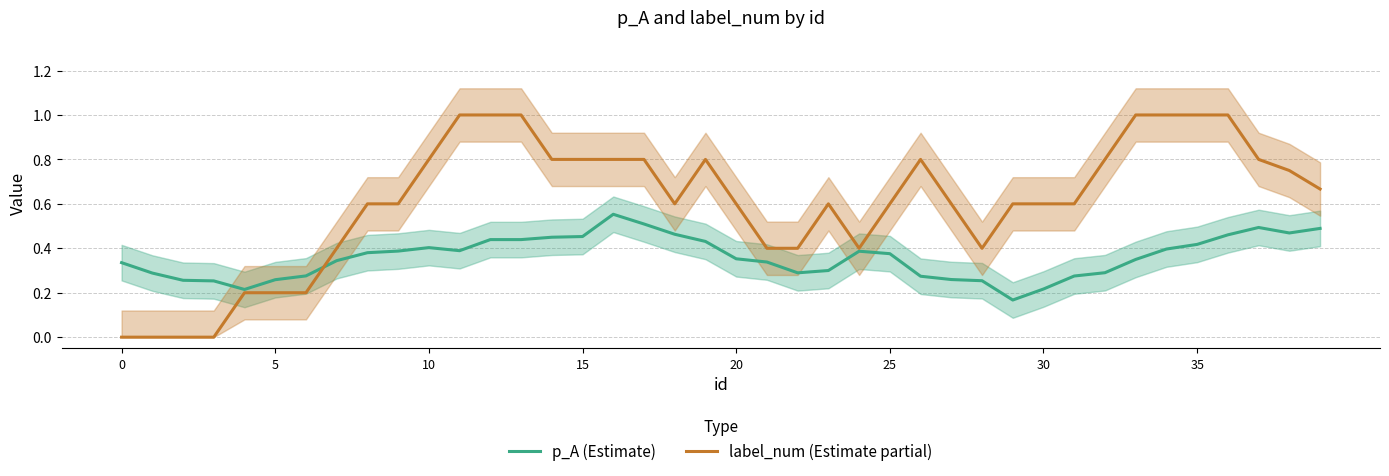

Which has a higher value, 32 or 11?

11